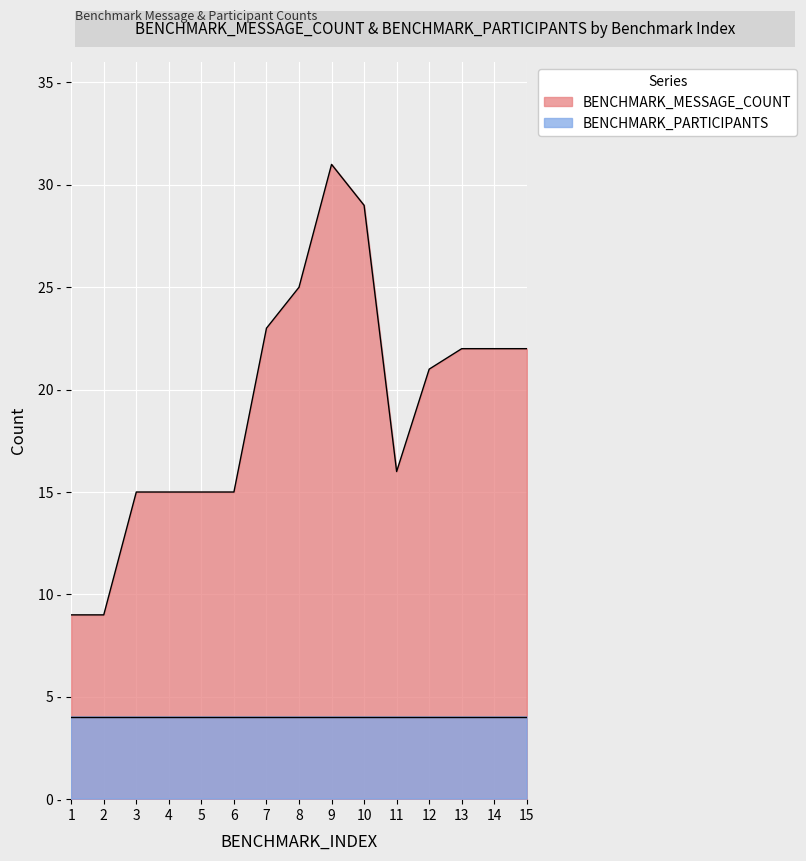

At which category does the data reach its first local valley?

11